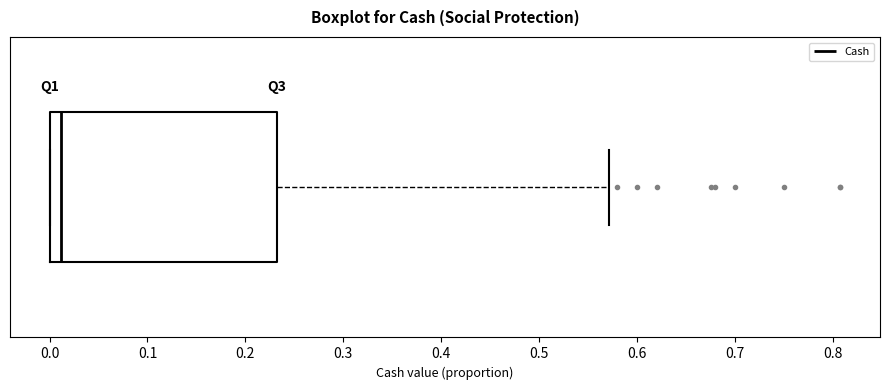

Where is the left edge of the box on the x-axis? The values are not printed on the chart, so give them approximately, as read against the axis.

0.00